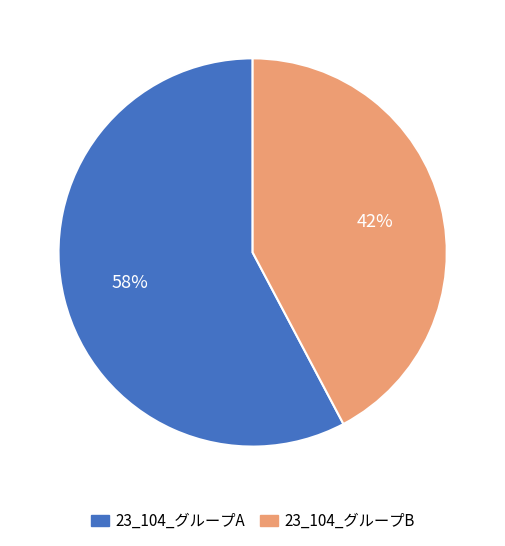

To the nearest percent, what is the average slice percentage?

50%